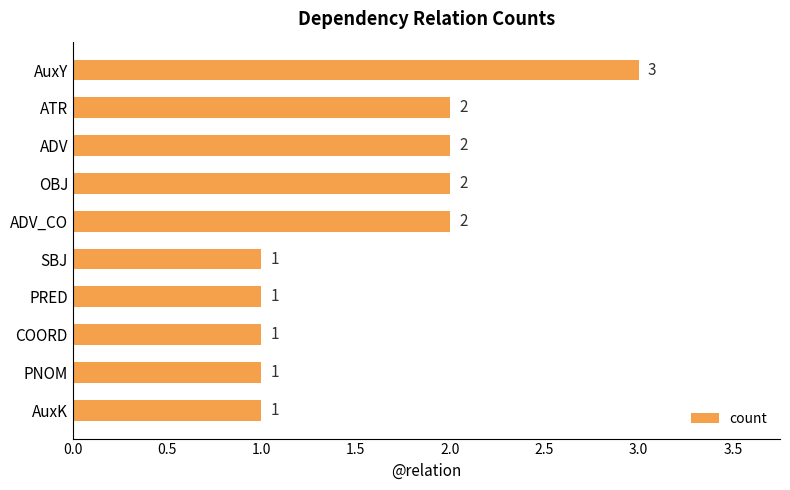

What is the maximum value shown in the chart?

3